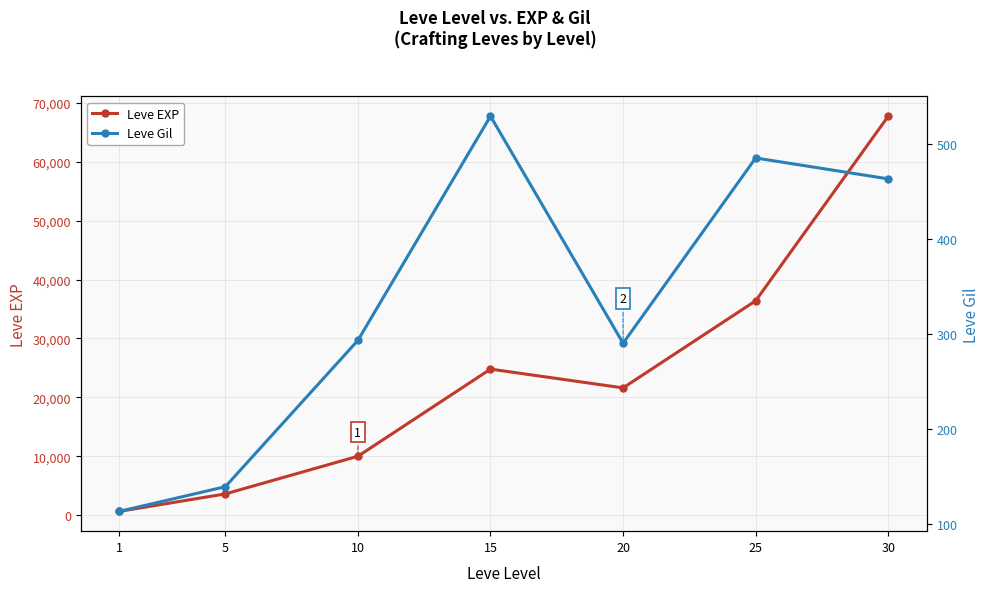

The Leve EXP series shows 44320 at 15. True or false?

False